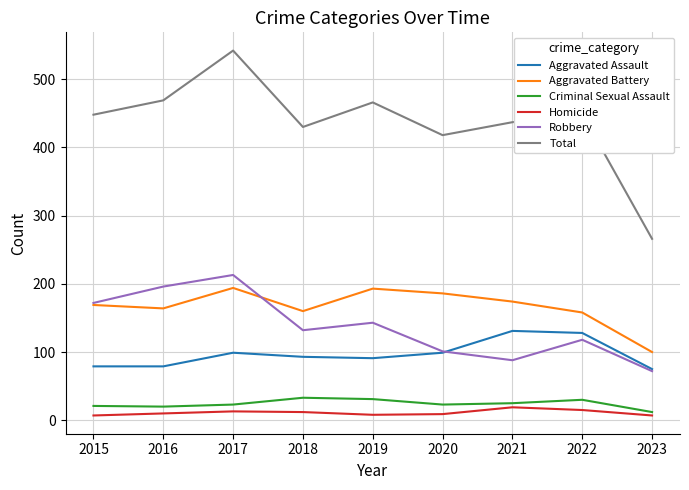

True or false: Aggravated Battery and Homicide cross at least once.

False